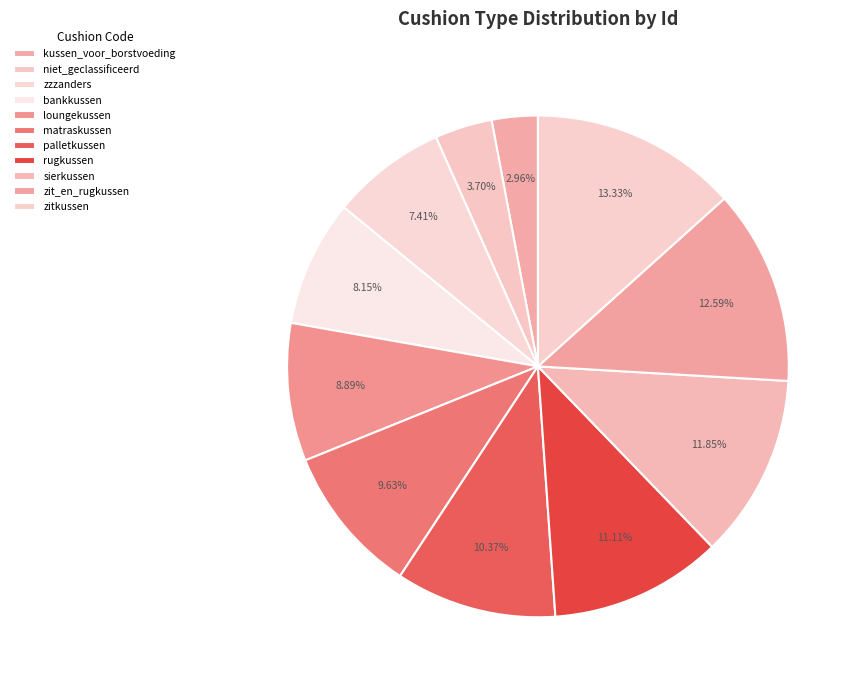

Is sierkussen the majority of the pie?

No